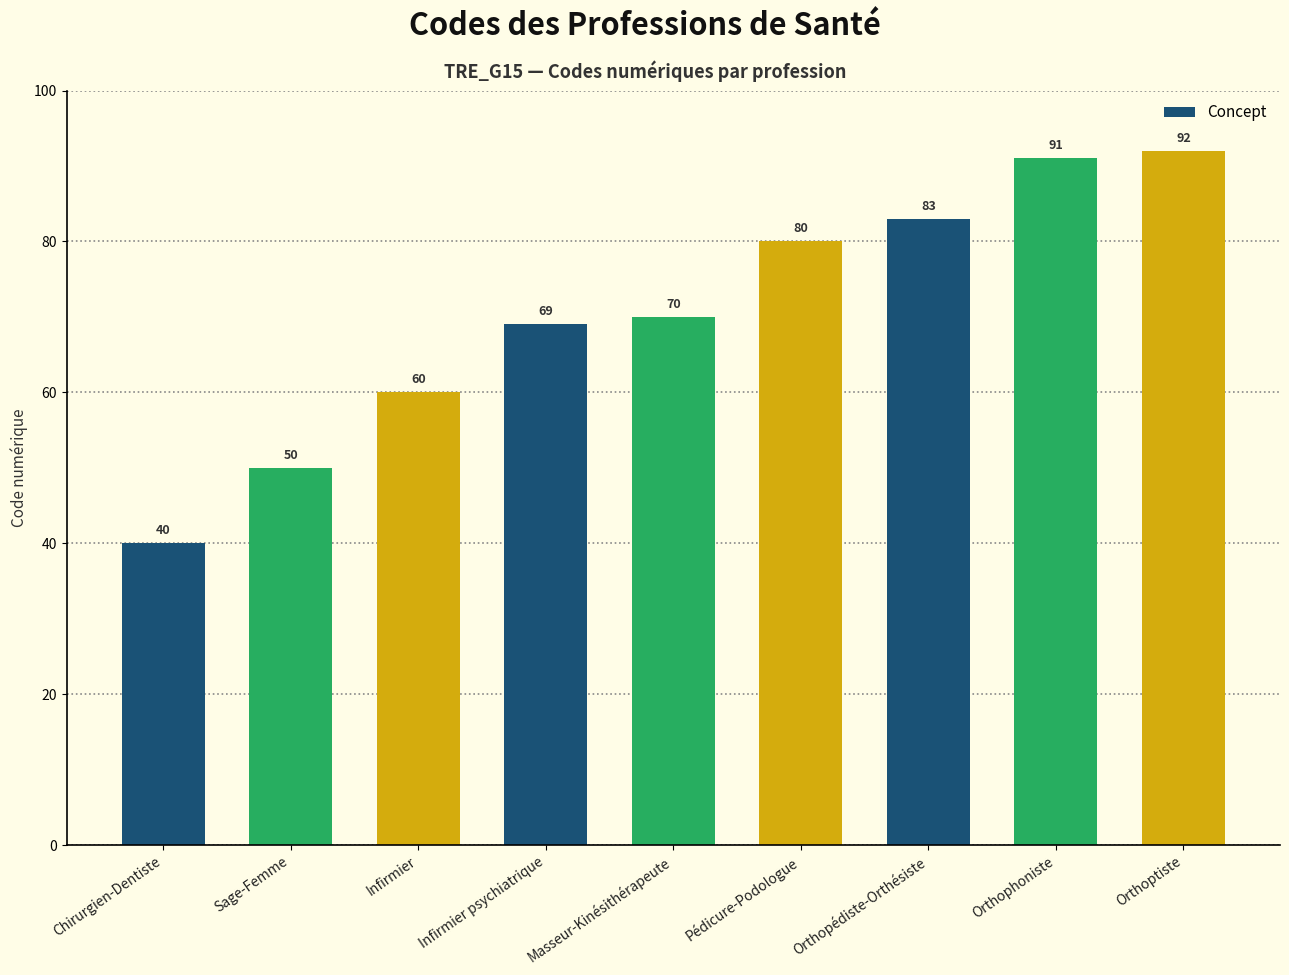

What is the difference between the maximum and second lowest values?

42